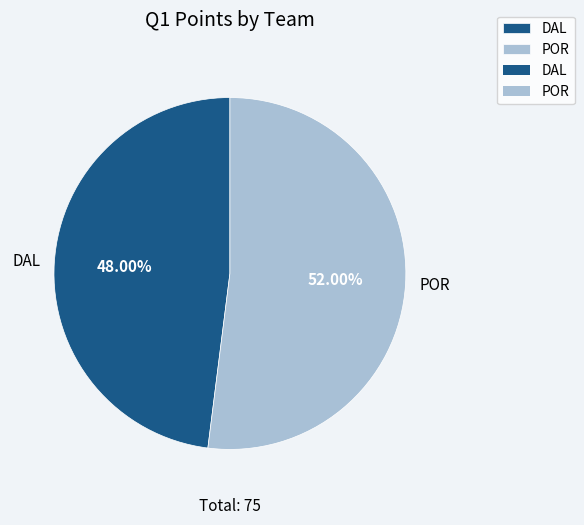

Is it true that DAL is 55% of the pie?

False